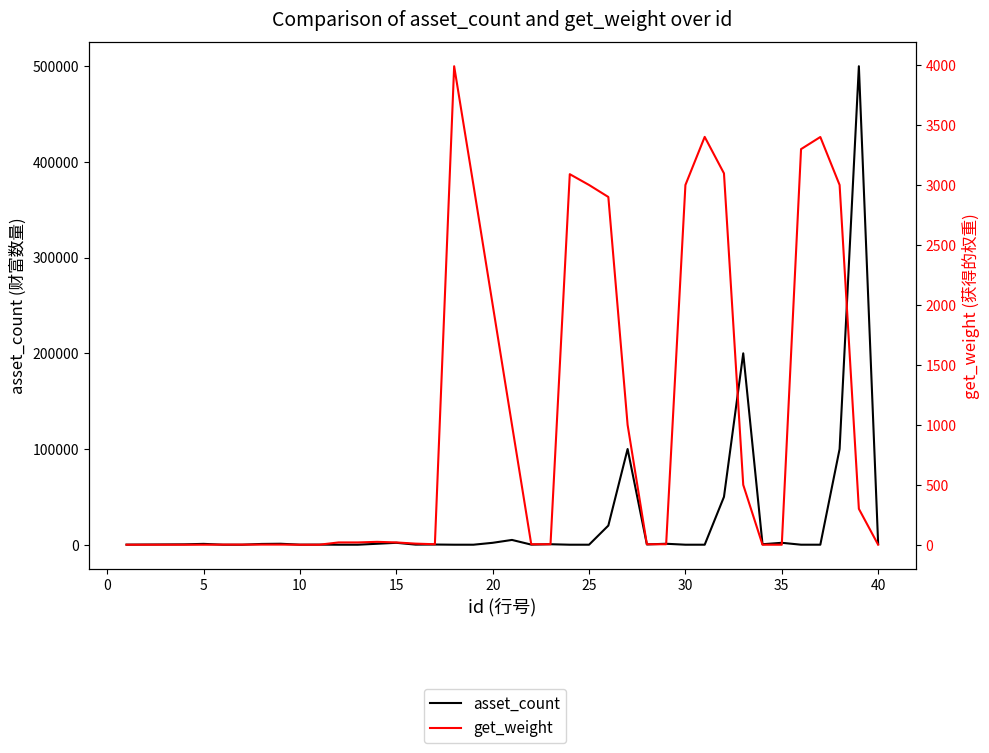

Read the asset_count value at 20.

1